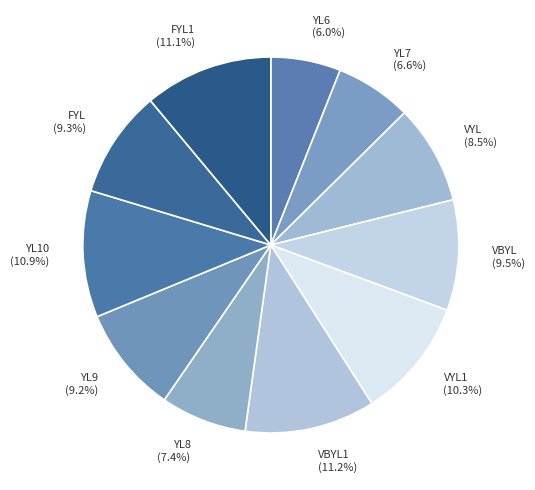

Which category has the smallest portion of the pie?

YL6 (6.0%)